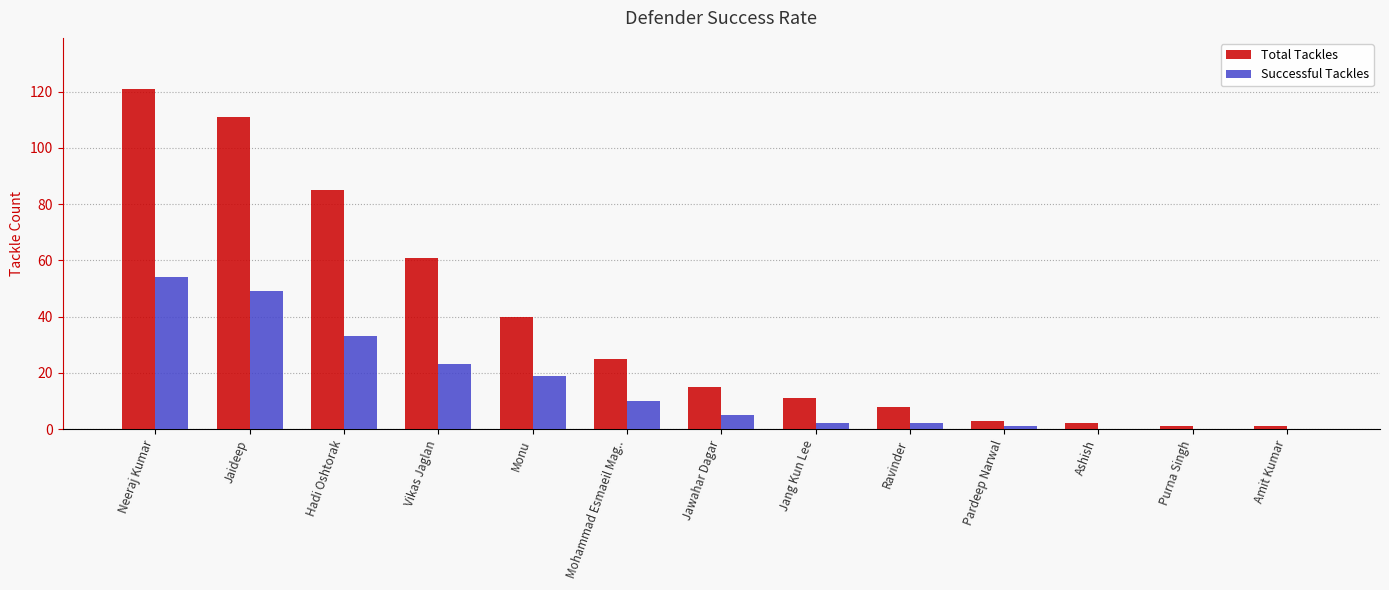

Which series has the largest total across all categories?

Total Tackles